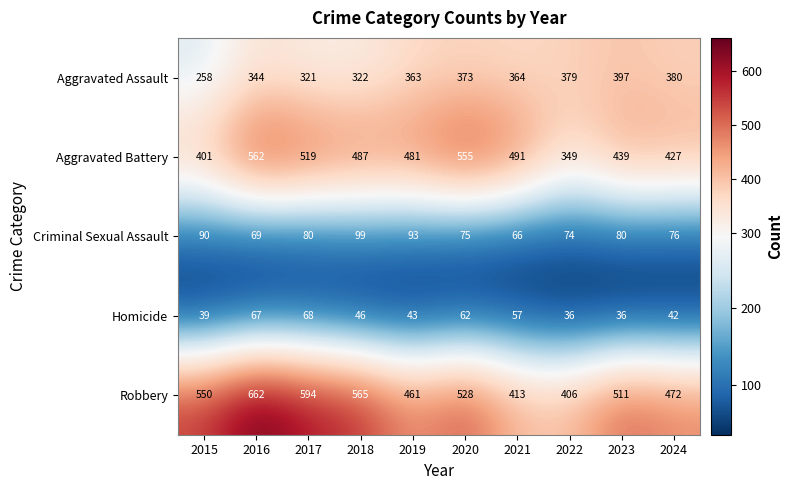

What is the maximum value shown in the chart?

662